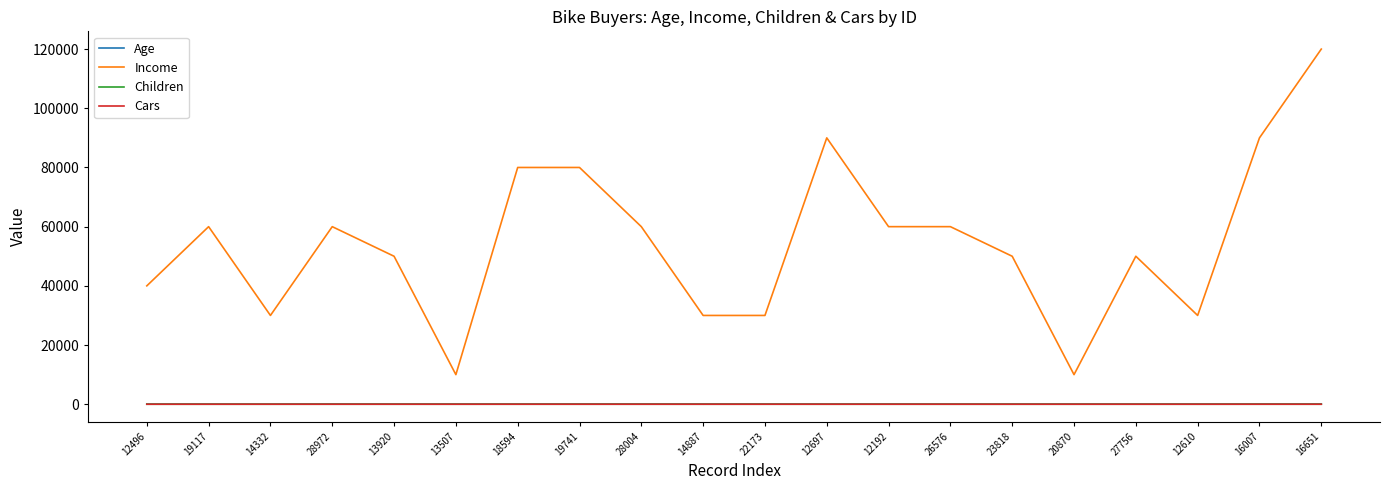

At which category is the sum across all series the highest?

16651